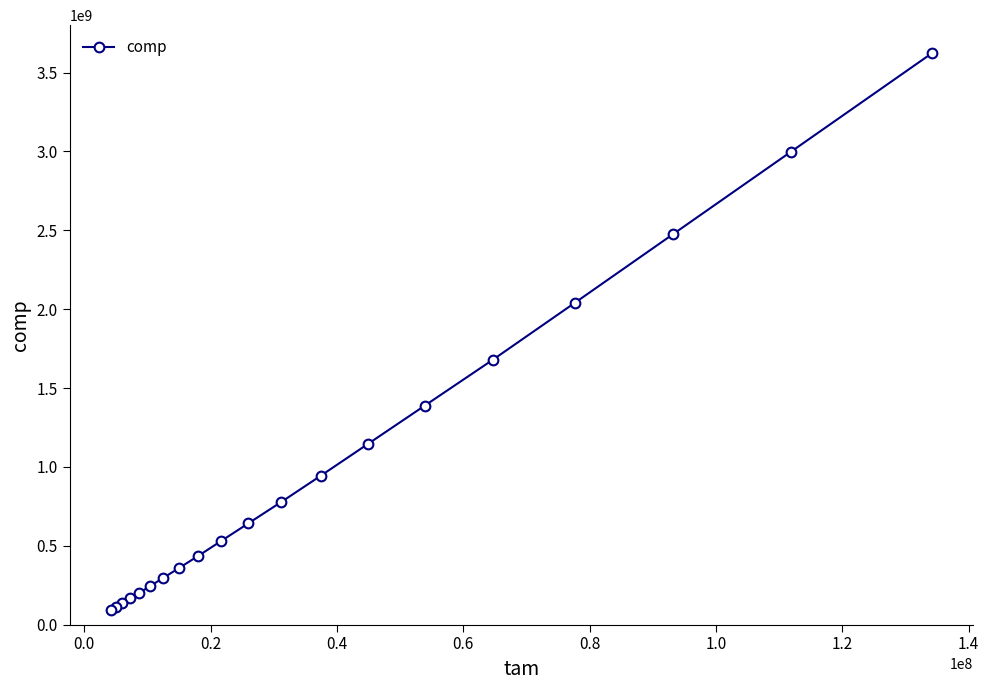

Is this an area chart (filled region under the line)?

No